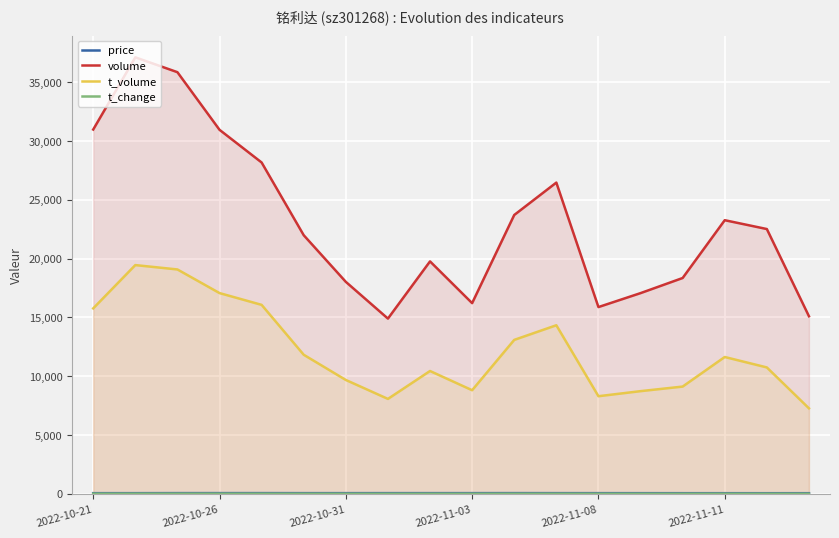

Which series has the widest spread of values?

volume